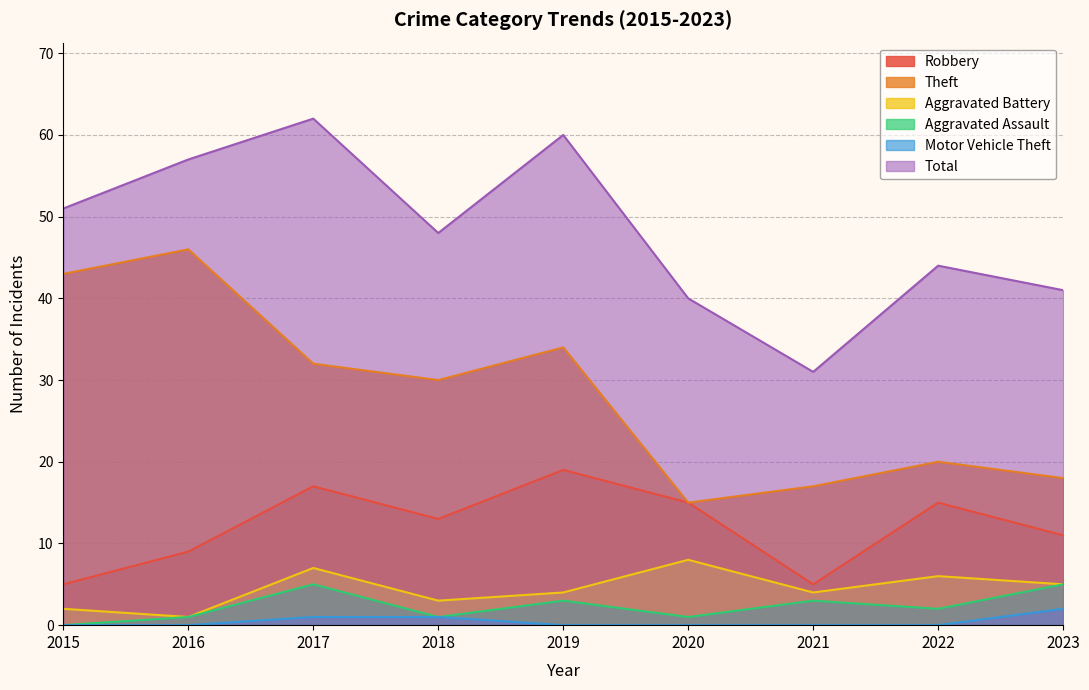

What is the value of the Aggravated Battery point at the 2nd from the left?

1